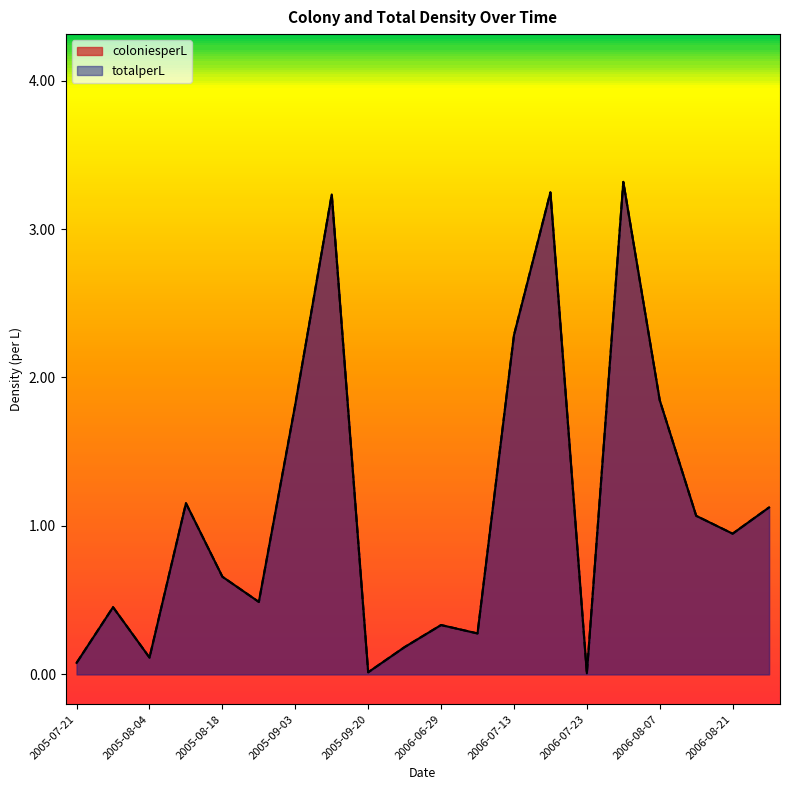

What is the maximum value for coloniesperL?

3.3